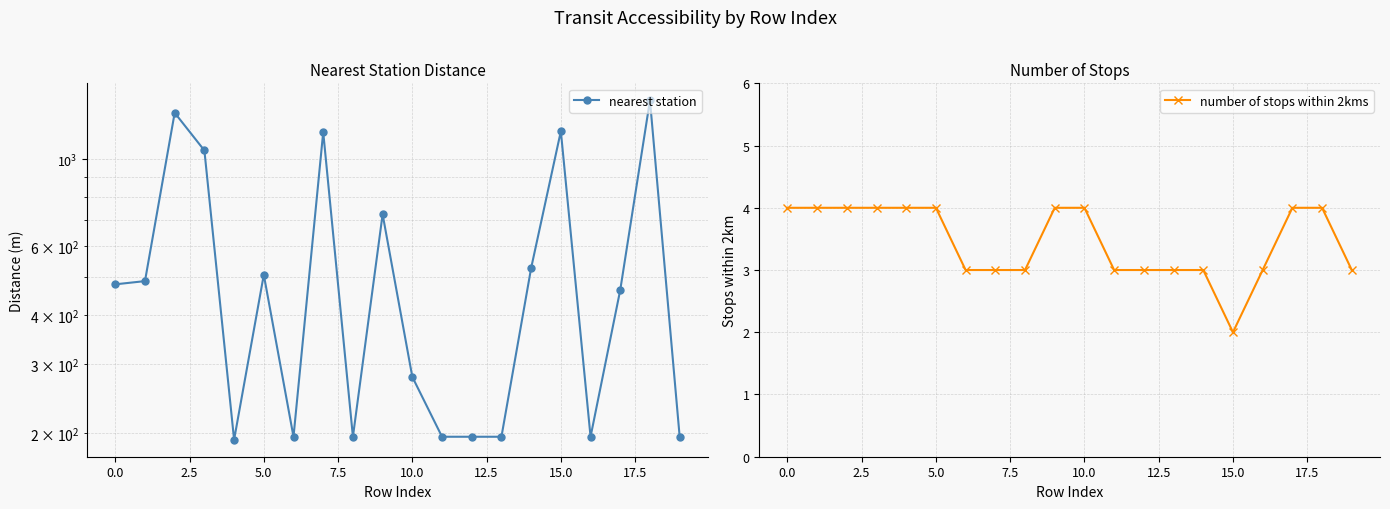

How many data points in number of stops within 2kms are less than 4?

10